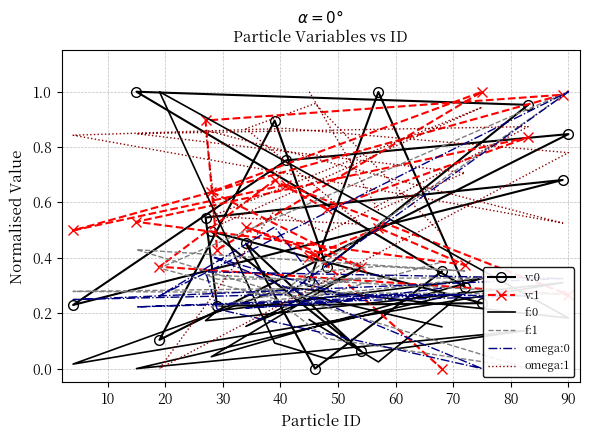

What is the sum of all f:0 values?

4.2